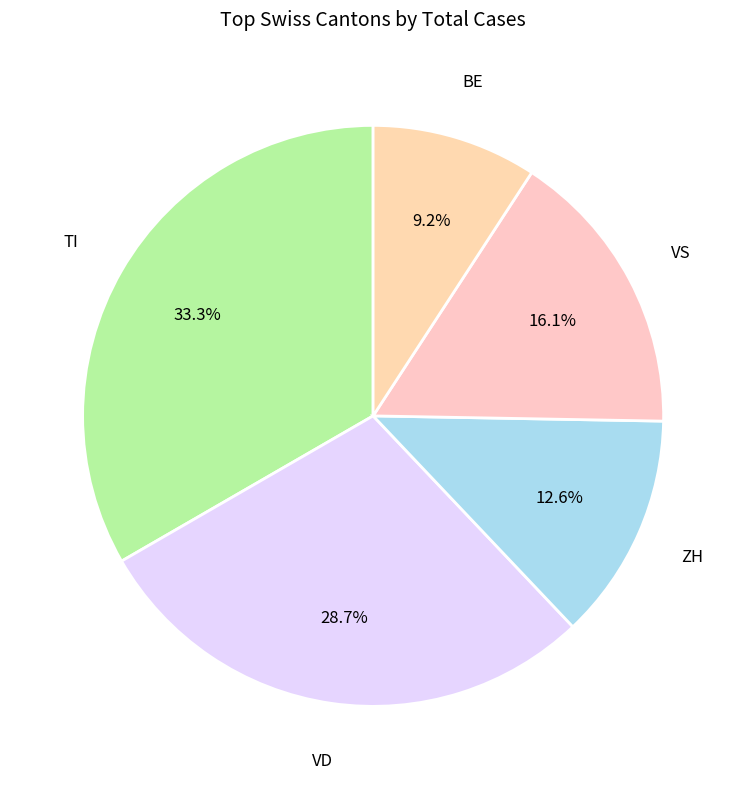

Rank the categories by value from lowest to highest.

BE, ZH, VS, VD, TI